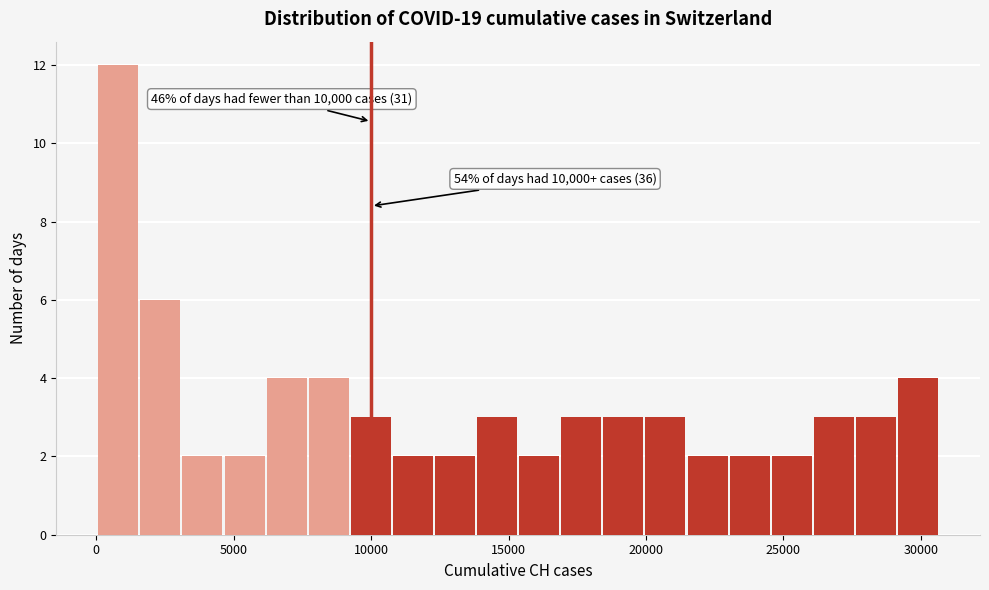

Read against the x-axis, roughly where is the centre of the tallest bar?

1000